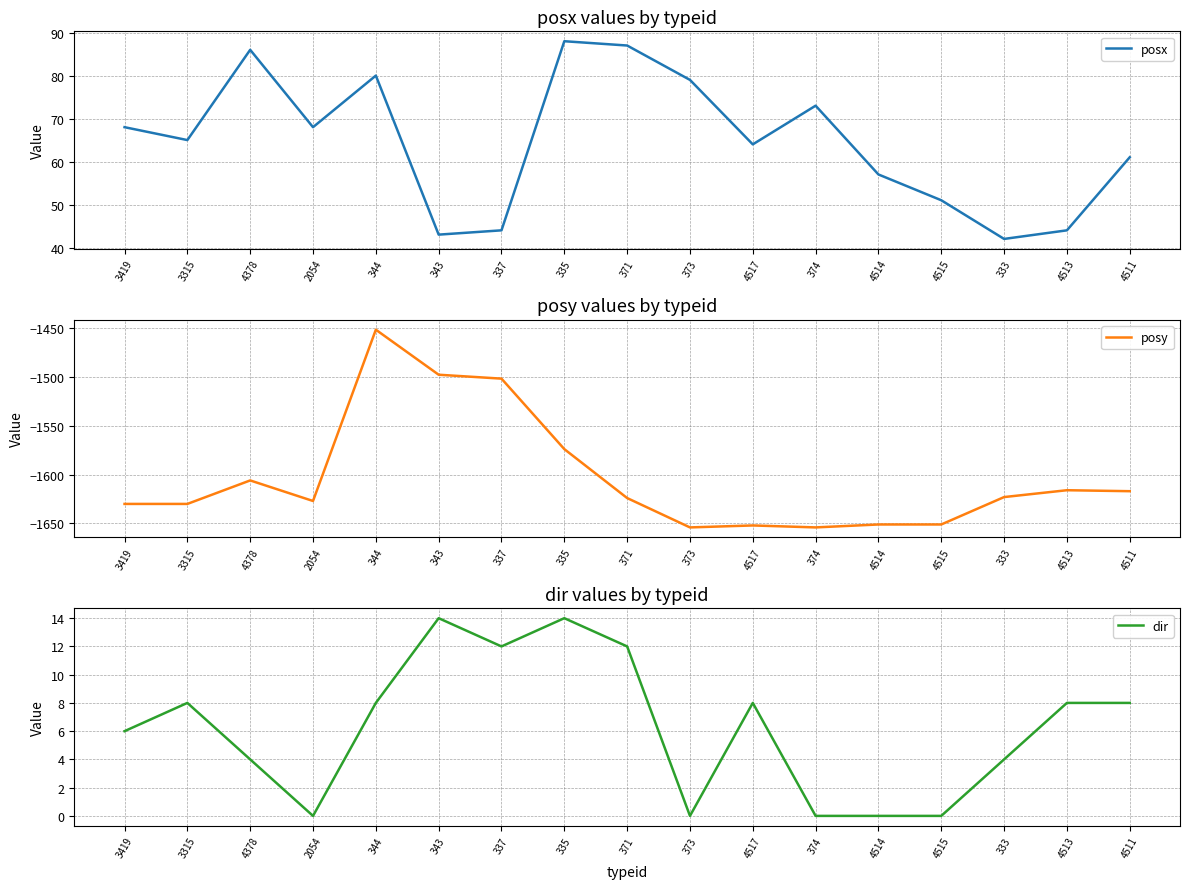

In posy, how many points are higher than both neighbors (excluding endpoints)?

4